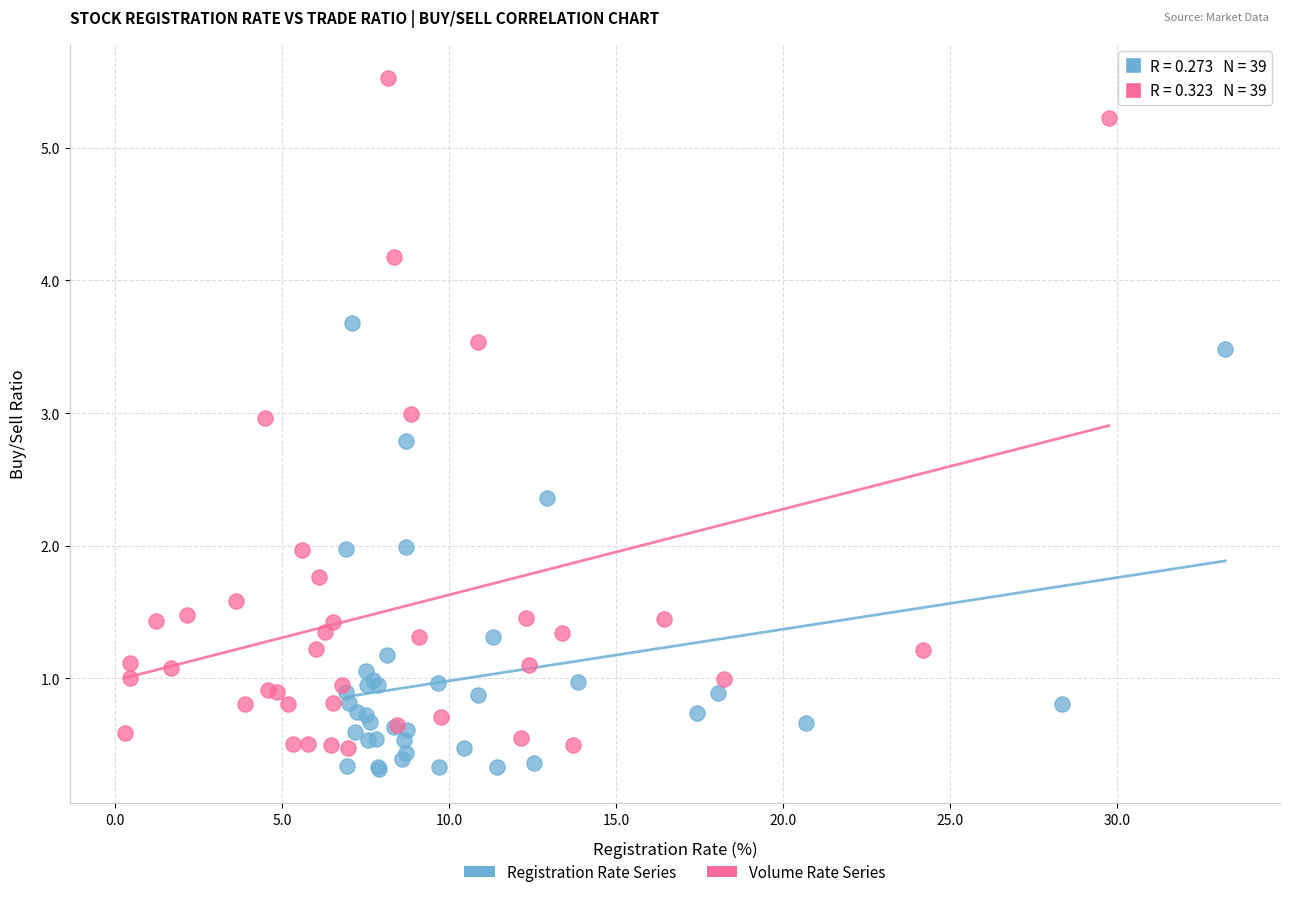

Which series contains the highest Y value?

Volume Rate Series